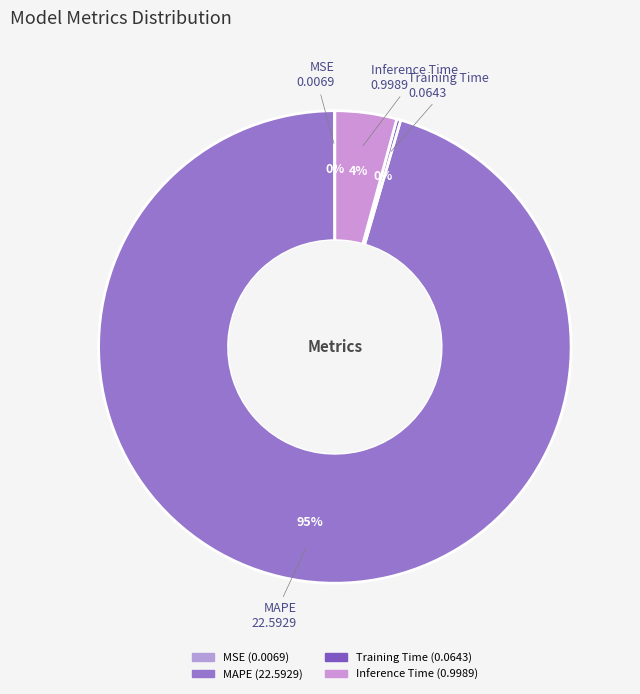

What portion of the pie excludes MAPE?

4.5%